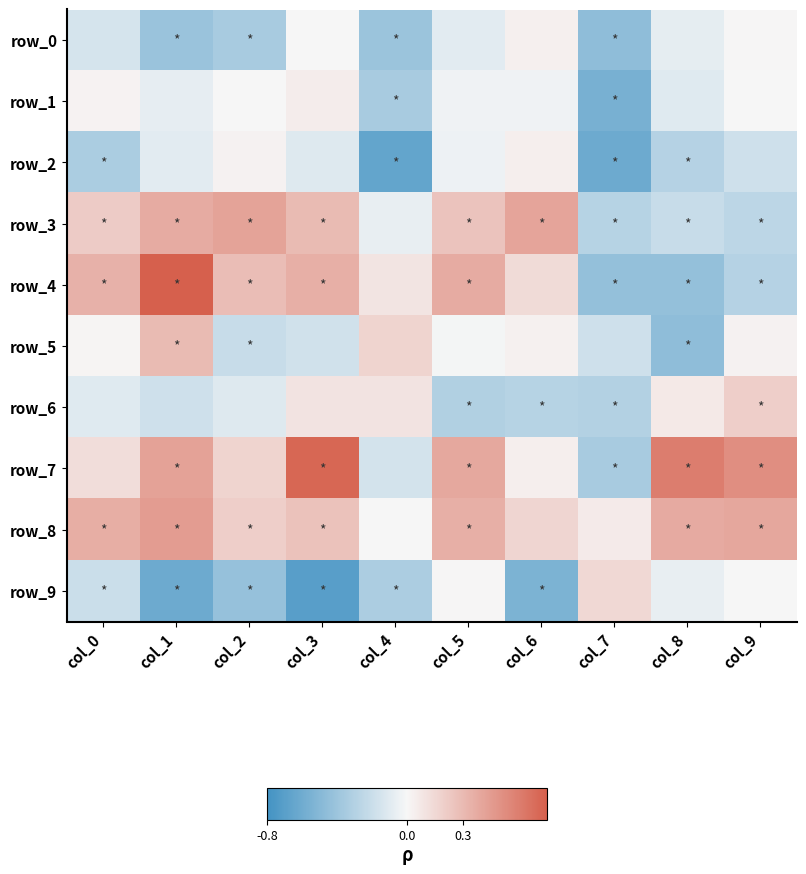

The value of row_0 at col_1 is -0.5. True or false?

False